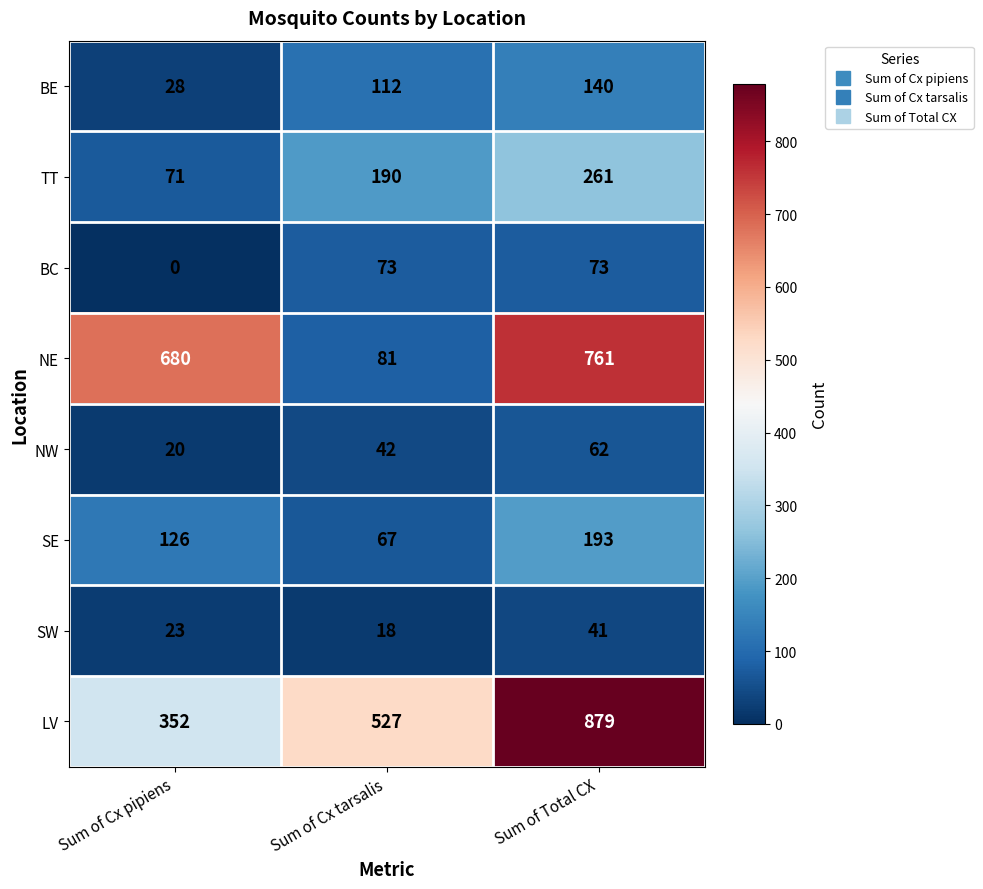

Is it true that BC equals 39 at Sum of Total CX?

False